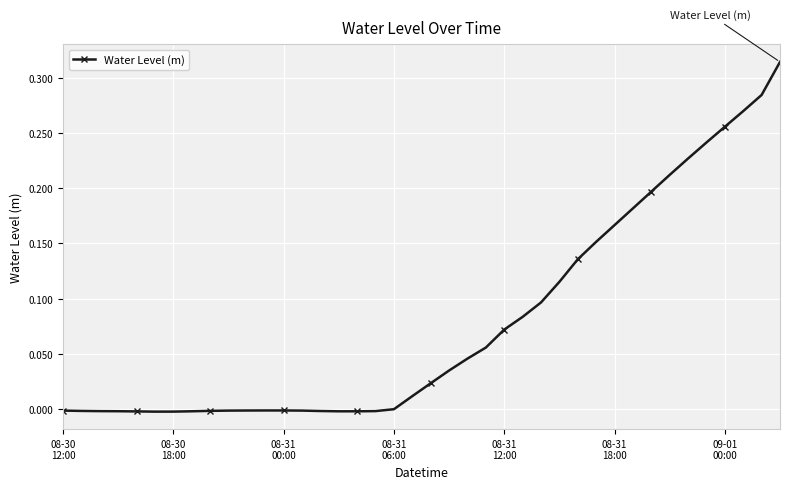

What is the sum of all values?

3.1